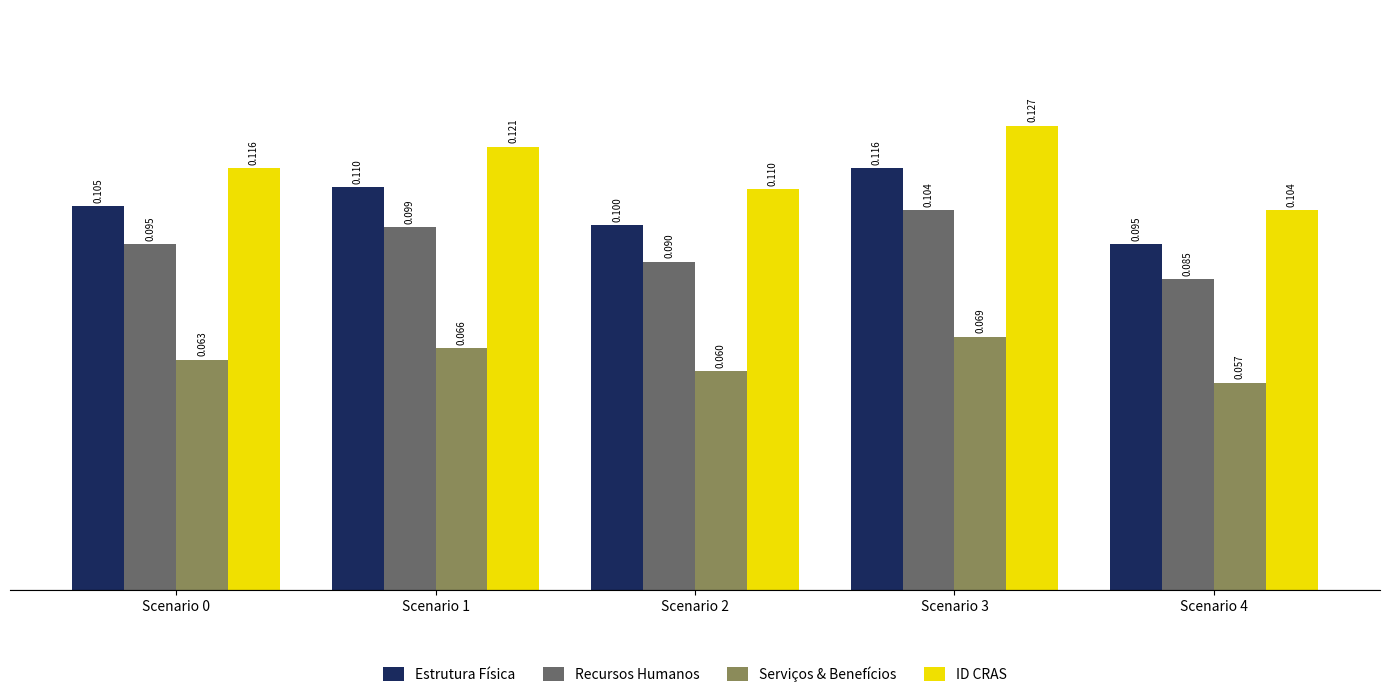

Reading left to right, what are all the values shown in this chart?

Estrutura Física: 0.1	0.1	0.1	0.1	0.1
Recursos Humanos: 0.1	0.1	0.1	0.1	0.1
Serviços & Benefícios: 0.1	0.1	0.1	0.1	0.1
ID CRAS: 0.1	0.1	0.1	0.1	0.1